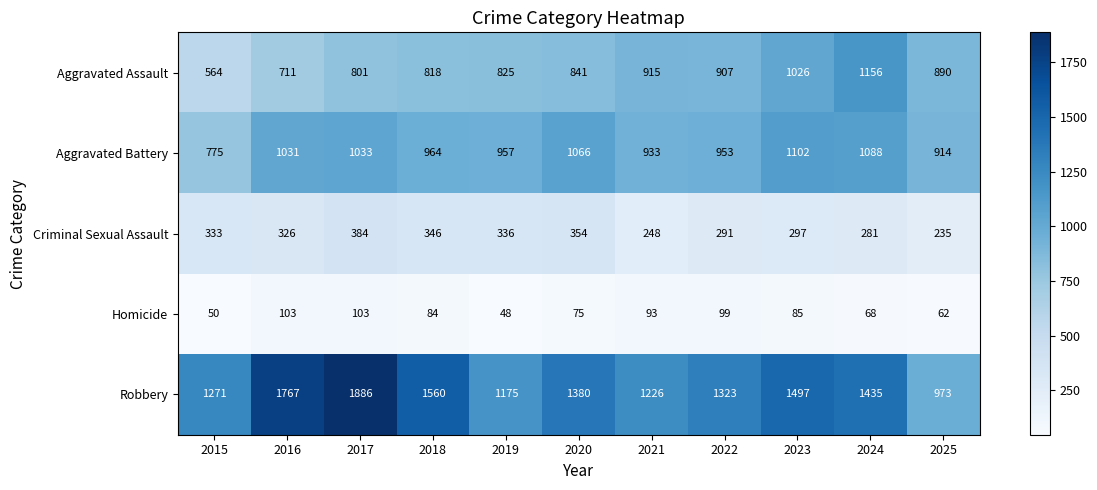

At which label does Robbery first exceed 1380?

2016